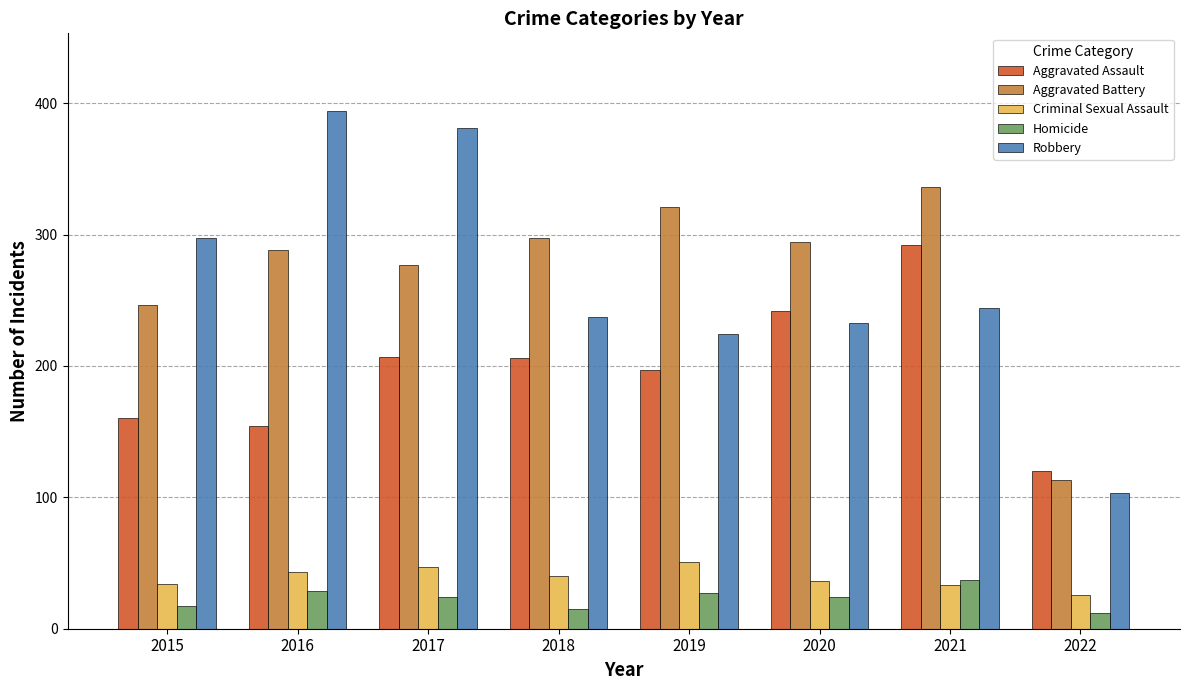

What is the difference between the Aggravated Battery values at 2021 and 2015?

90